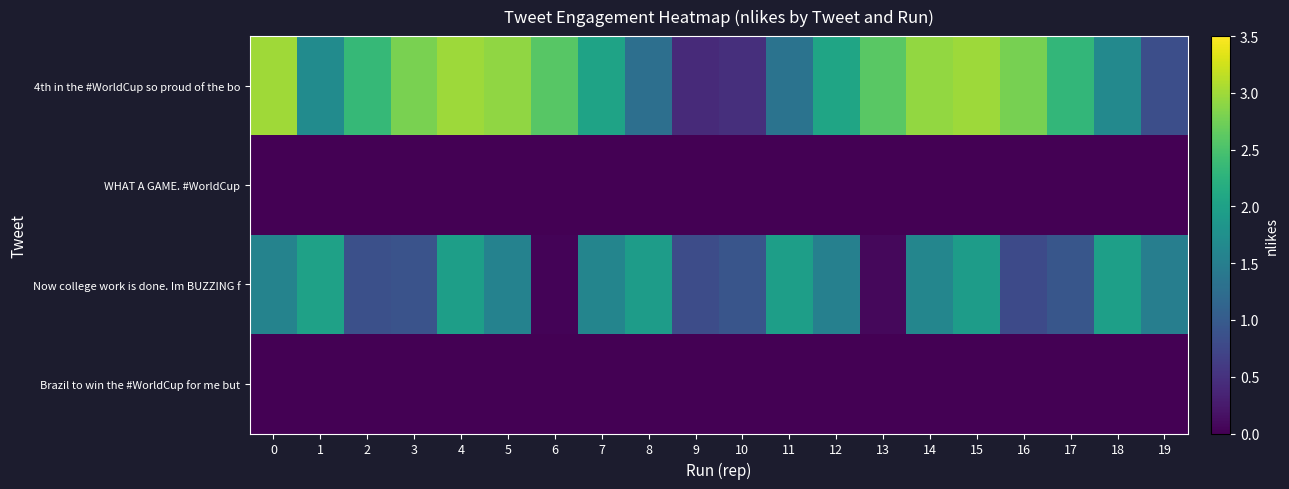

Reading right to left, what are all the values shown in this chart?

4th in the #WorldCup so proud of the bo: 19=0.8	18=1.6	17=2.3	16=2.8	15=3.0	14=2.9	13=2.6	12=2.1	11=1.3	10=0.5	9=0.4	8=1.3	7=2.0	6=2.6	5=2.9	4=3.0	3=2.8	2=2.4	1=1.7	0=3.0
WHAT A GAME. #WorldCup: 19=0.0	18=0.0	17=0.0	16=0.0	15=0.0	14=0.0	13=0.0	12=0.0	11=0.0	10=0.0	9=0.0	8=0.0	7=0.0	6=0.0	5=0.0	4=0.0	3=0.0	2=0.0	1=0.0	0=0.0
Now college work is done. Im BUZZING f: 19=1.5	18=2.0	17=0.9	16=0.8	15=1.9	14=1.6	13=0.1	12=1.5	11=2.0	10=0.9	9=0.8	8=1.9	7=1.6	6=0.0	5=1.6	4=2.0	3=0.9	2=0.8	1=2.0	0=1.6
Brazil to win the #WorldCup for me but: 19=0.0	18=0.0	17=0.0	16=0.0	15=0.0	14=0.0	13=0.0	12=0.0	11=0.0	10=0.0	9=0.0	8=0.0	7=0.0	6=0.0	5=0.0	4=0.0	3=0.0	2=0.0	1=0.0	0=0.0